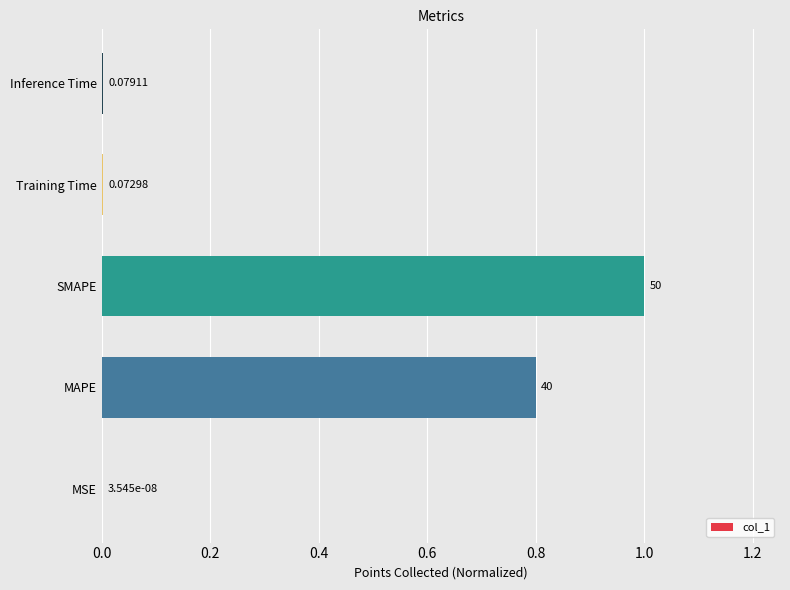

What is the difference between the maximum and second lowest values?

1.0